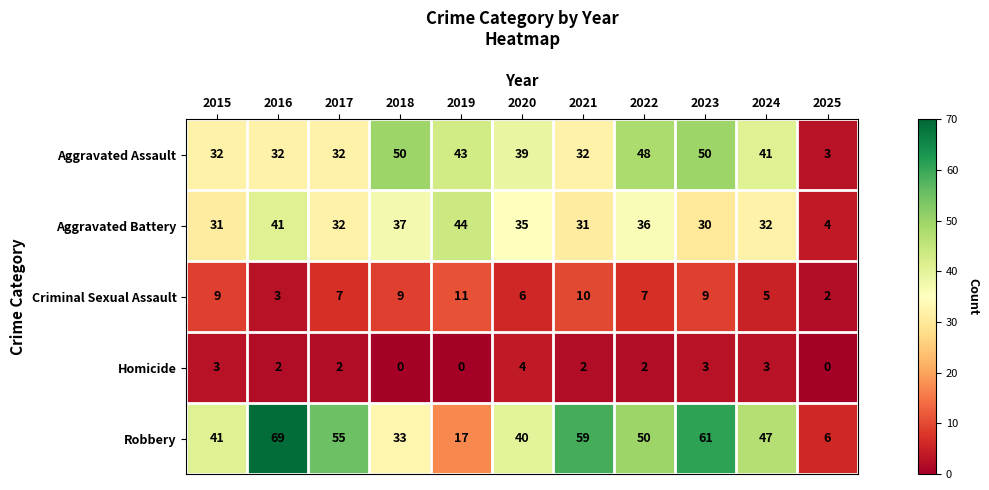

How many data points in Robbery are less than 47?

5